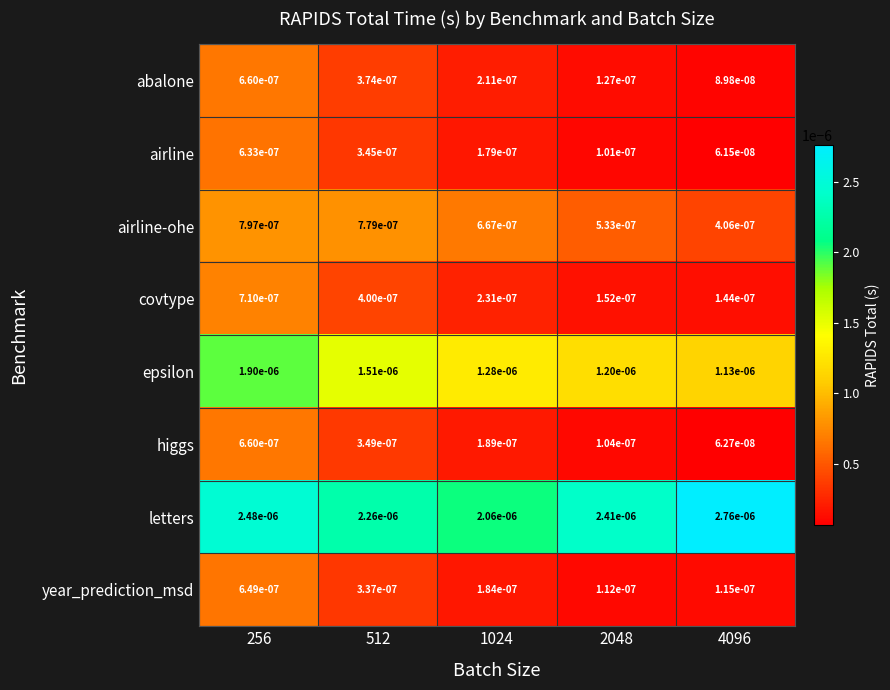

Is the value of letters at 1024 greater than the value of airline at 256?

Yes